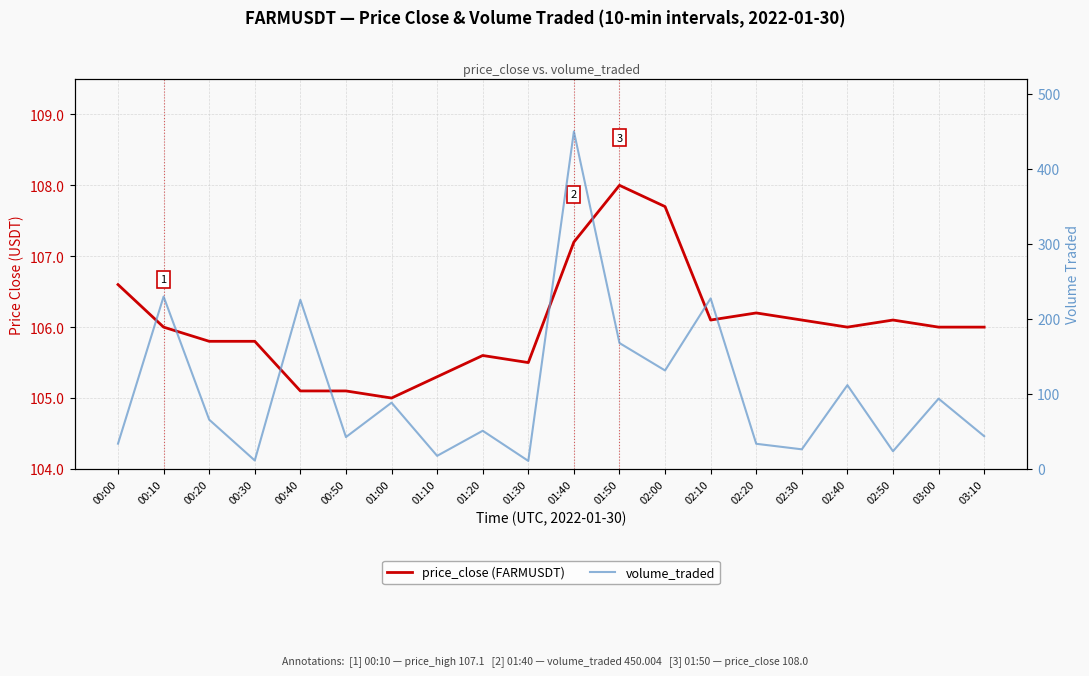

True or false: price_close (FARMUSDT) has a value of 106.0 at 03:10.

True